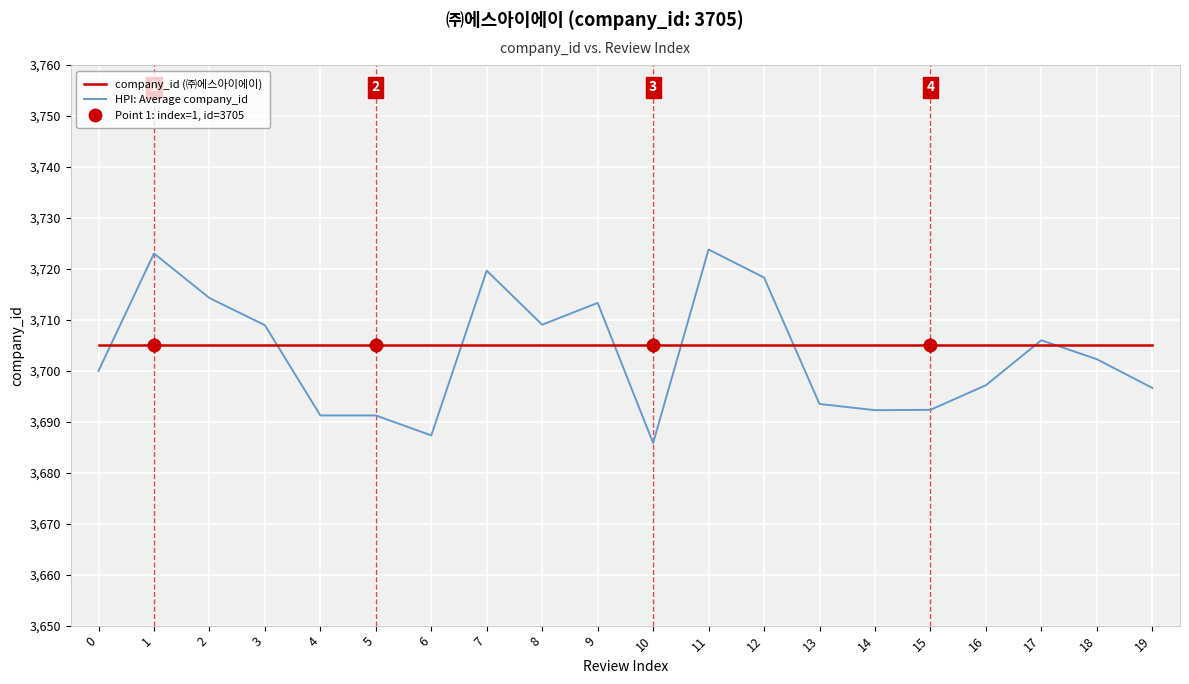

What is the minimum value shown in the chart?

3685.8